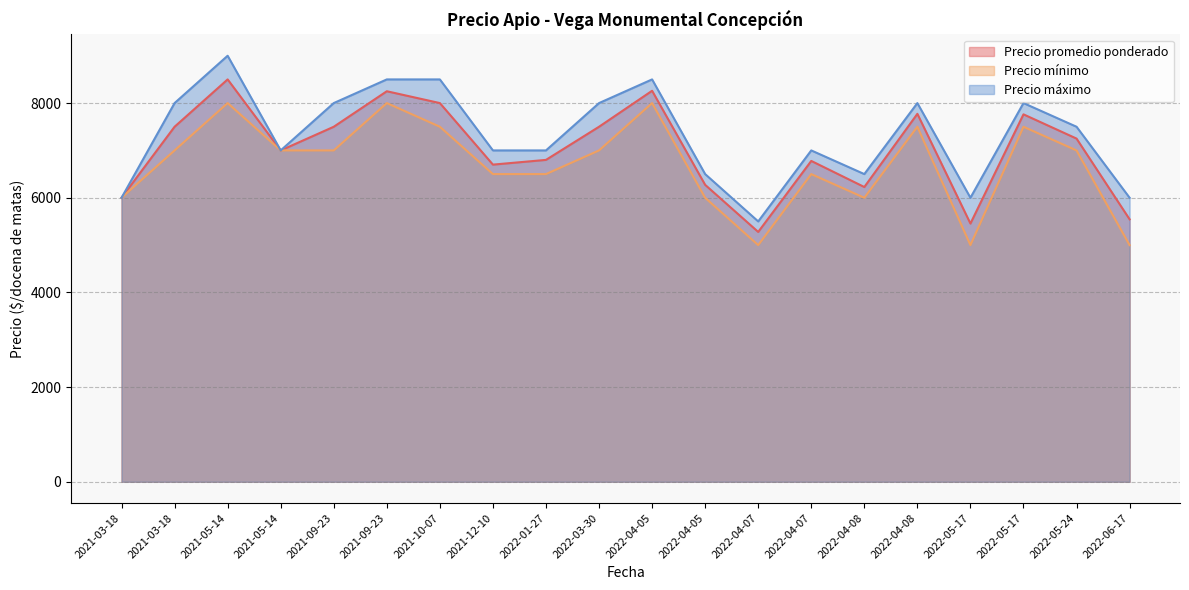

At which category does Precio máximo reach its first local valley?

2021-05-14